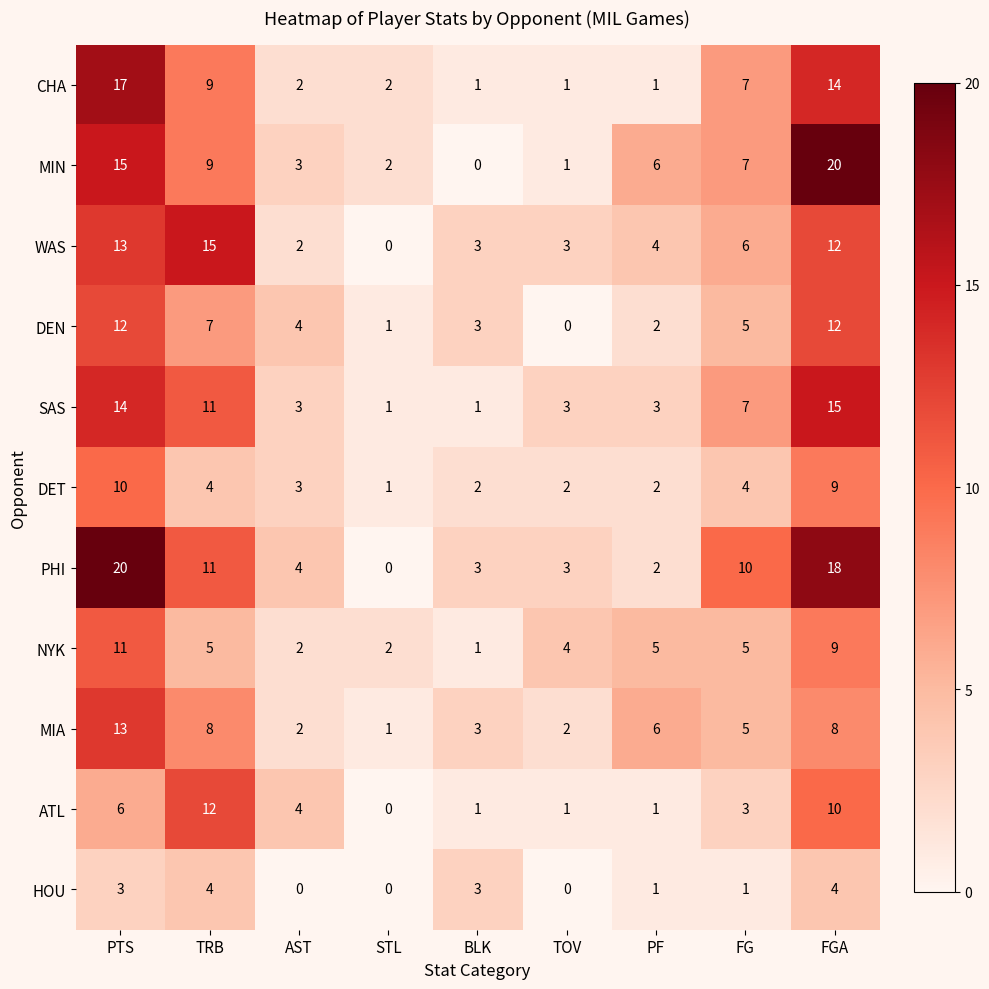

At which category is the sum across all series the highest?

PTS